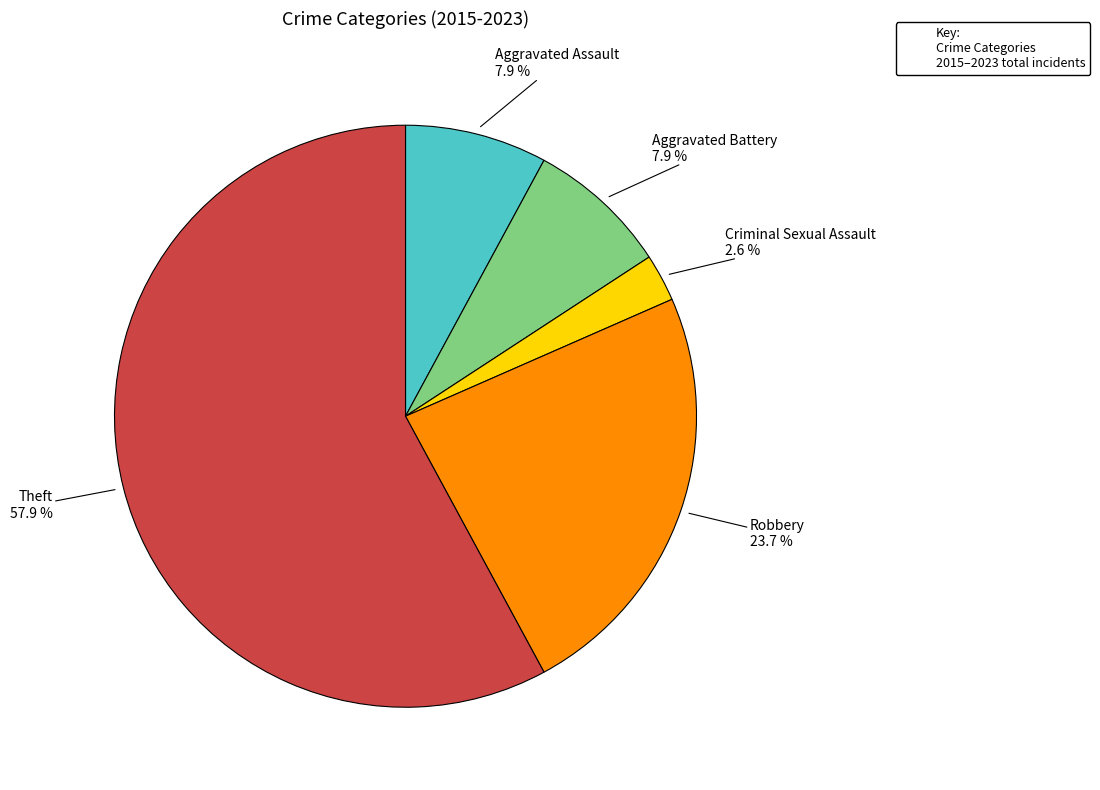

Is there any slice that represents more than half of the pie?

Yes